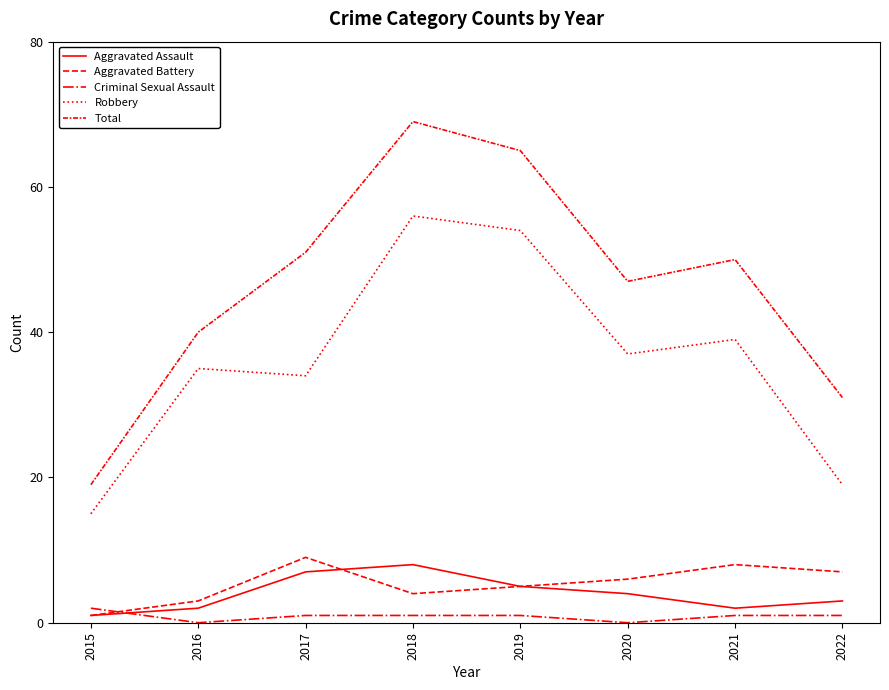

Between 2021 and 2022, which series saw the biggest shift?

Robbery